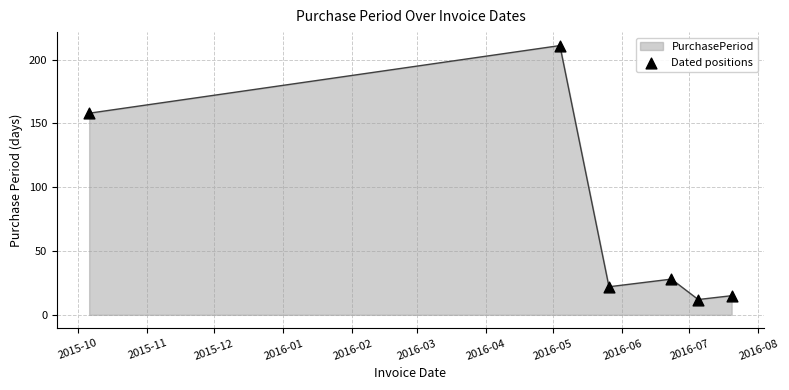

What is the difference between the maximum and minimum values?

199